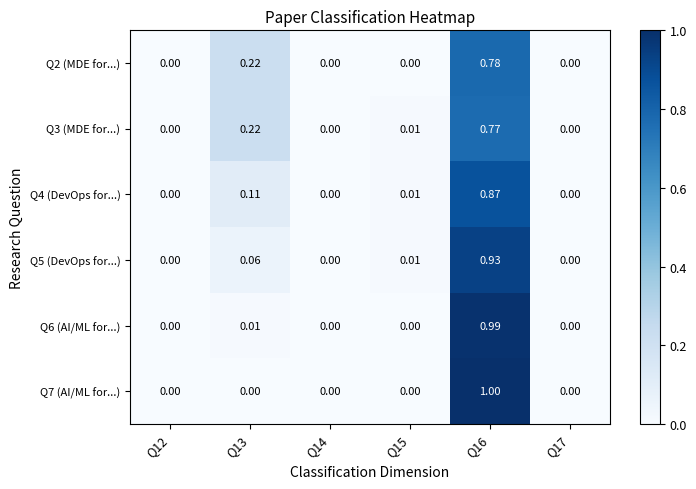

Is the value of Q7 (AI/ML for...) at Q16 greater than the value of Q4 (DevOps for...) at Q17?

Yes